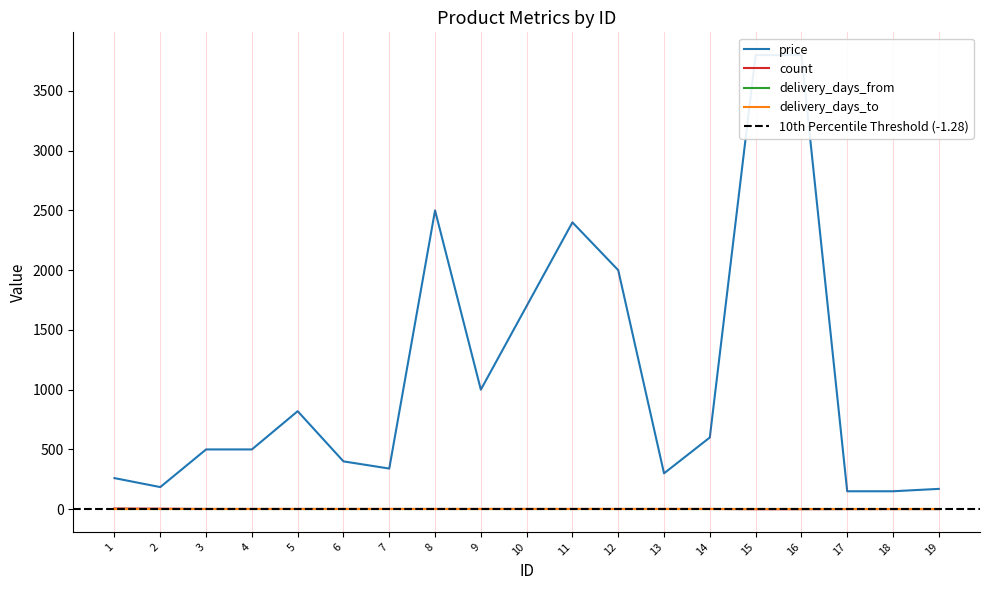

True or false: count and price intersect in this chart.

False